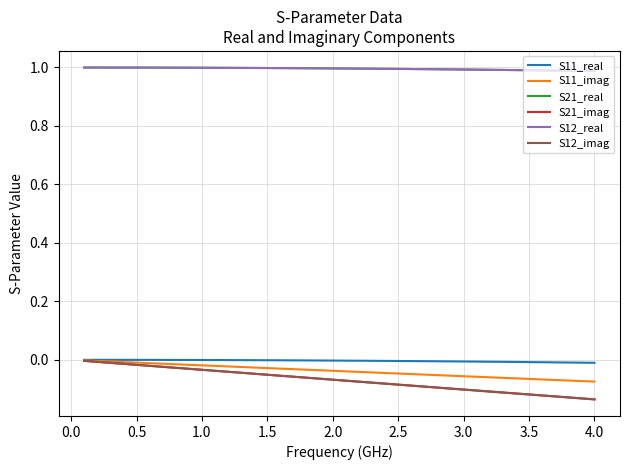

What is the label of the 40th point from the left?

4.0